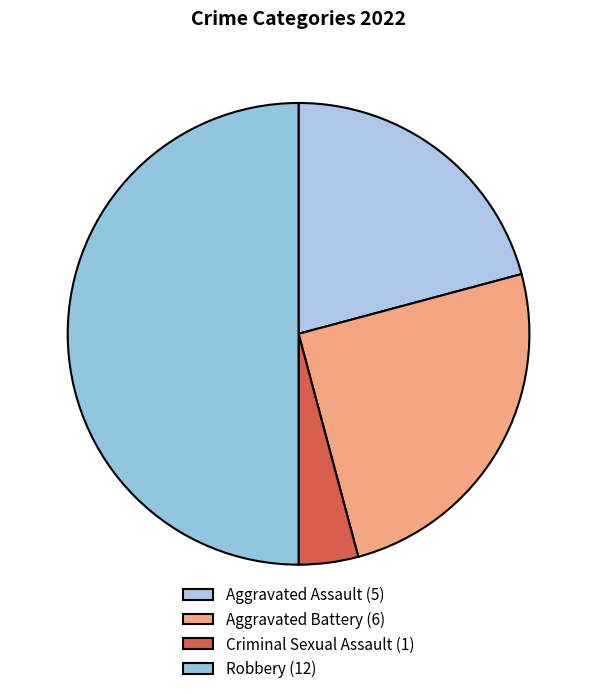

How many slices are in this pie chart?

4